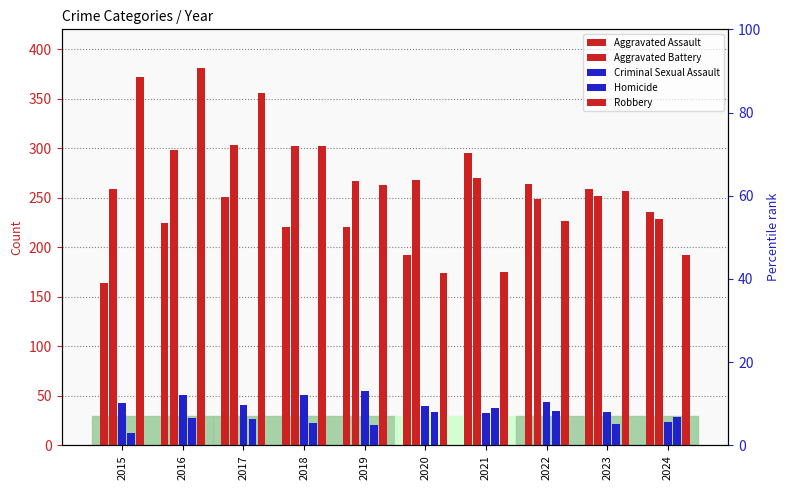

At which label is Criminal Sexual Assault closest to 39?

2020